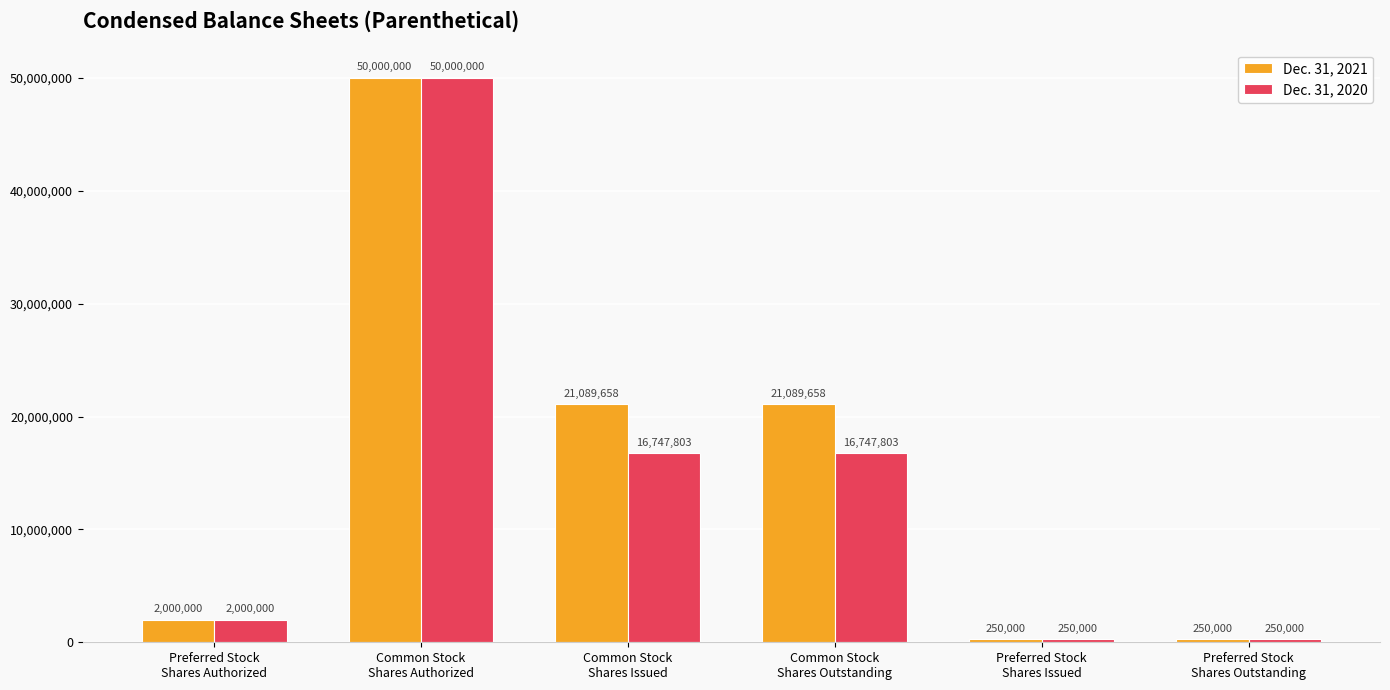

What is the average value of the Dec. 31, 2020 series?

14332601